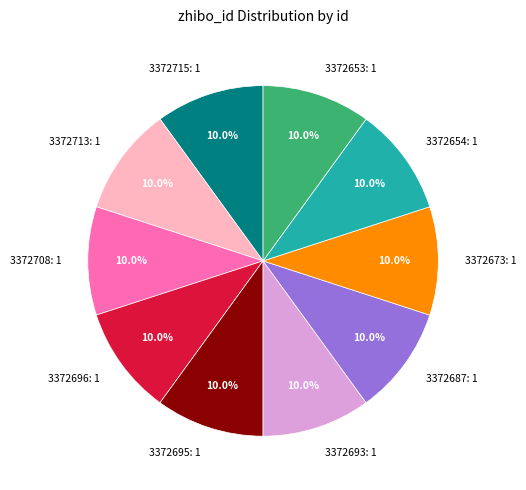

Does 3372654: 1 represent more than half of the total?

No